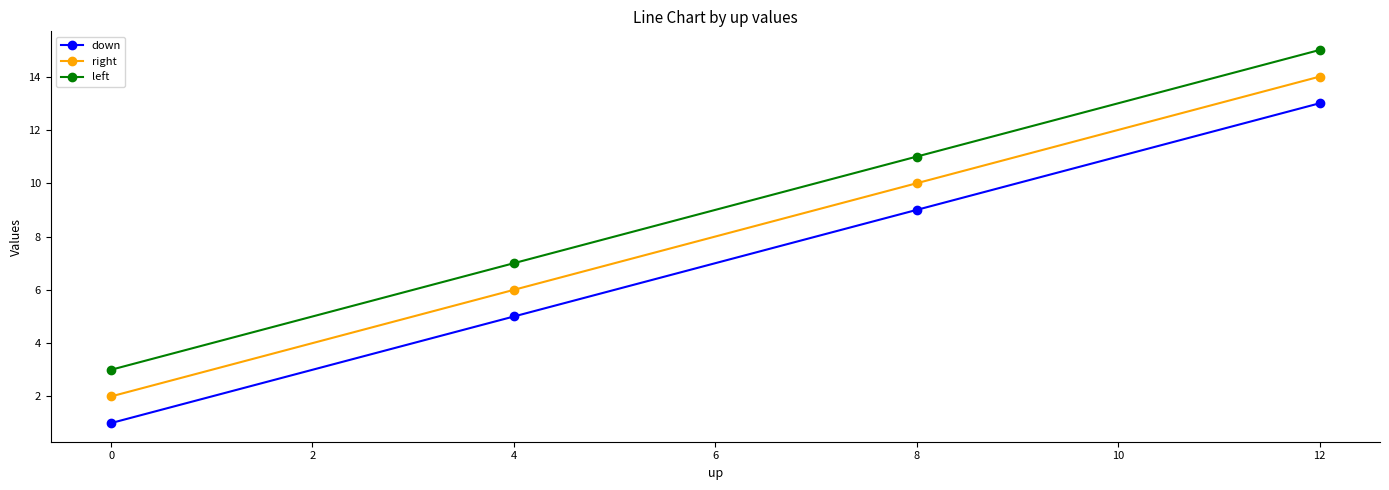

True or false: down and right cross at least once.

False